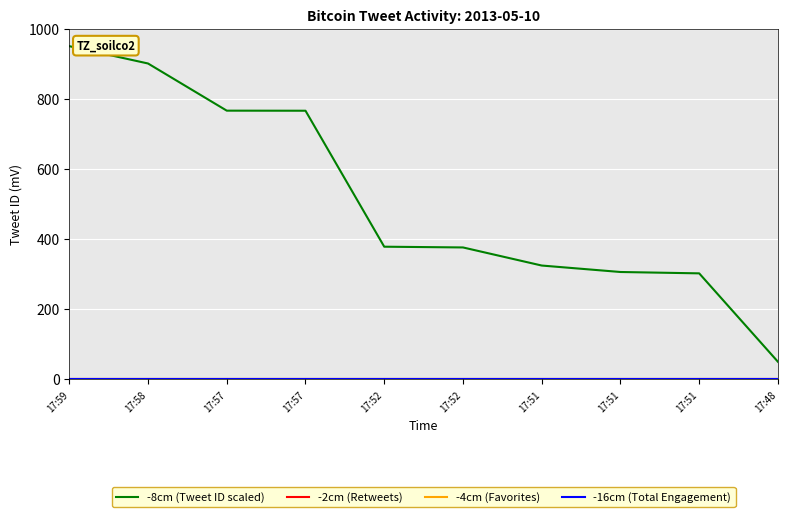

Reading right to left, list all the values displayed in this chart.

-8cm (Tweet ID scaled): 17:48=50.0	17:51=302.1	17:51=306.0	17:51=324.4	17:52=376.0	17:52=378.1	17:57=765.9	17:57=766.1	17:58=900.6	17:59=950.0
-2cm (Retweets): 17:48=0.0	17:51=0.0	17:51=0.0	17:51=0.0	17:52=0.0	17:52=0.0	17:57=0.0	17:57=0.0	17:58=0.0	17:59=0.0
-4cm (Favorites): 17:48=0.0	17:51=0.0	17:51=0.0	17:51=0.0	17:52=0.0	17:52=0.0	17:57=0.0	17:57=0.0	17:58=0.0	17:59=0.0
-16cm (Total Engagement): 17:48=0.0	17:51=0.0	17:51=0.0	17:51=0.0	17:52=0.0	17:52=0.0	17:57=0.0	17:57=0.0	17:58=0.0	17:59=0.0